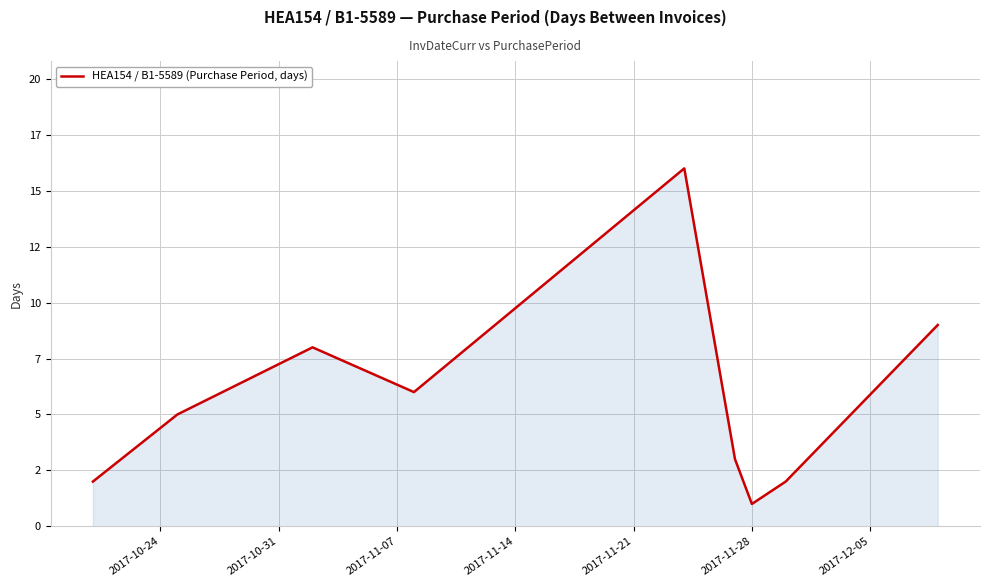

Reading left to right, list all the values displayed in this chart.

2	5	8	6	16	3	1	2	9